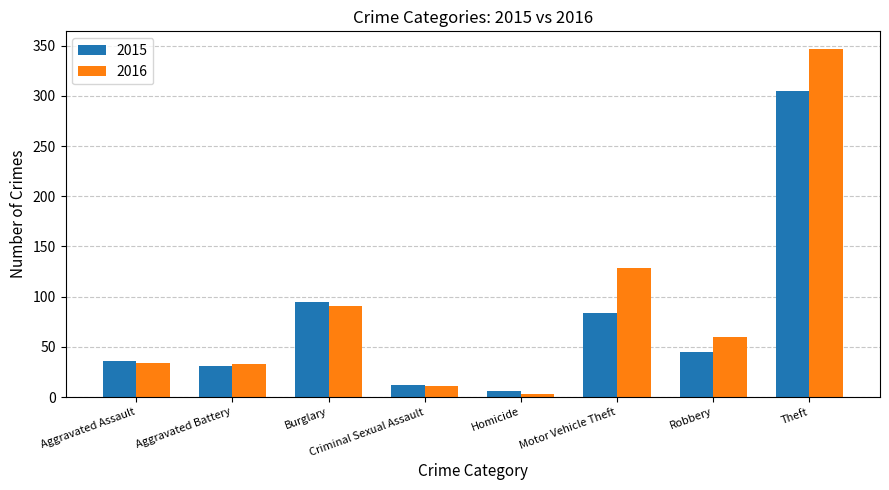

What is the label of the 7th bar from the left?

Robbery